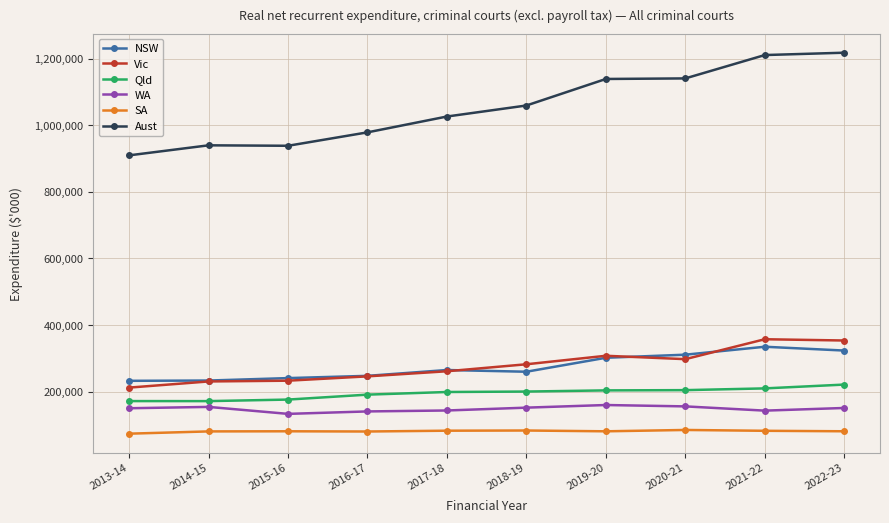

True or false: Vic has a value of 307832 at 2019-20.

True